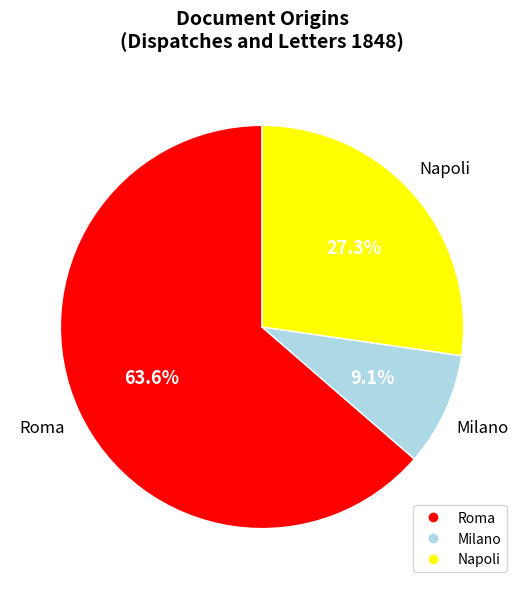

To the nearest percent, what is the average slice percentage?

33%